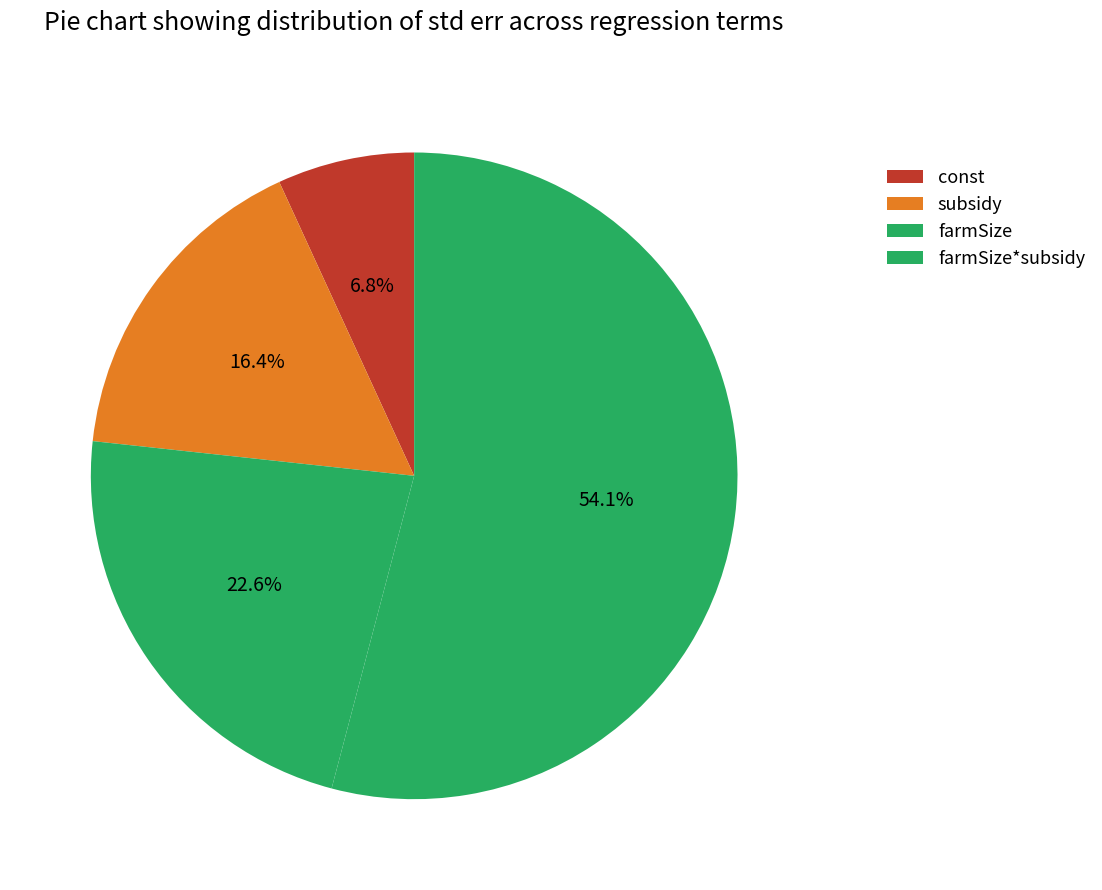

True or false: subsidy accounts for 9% of the total.

False